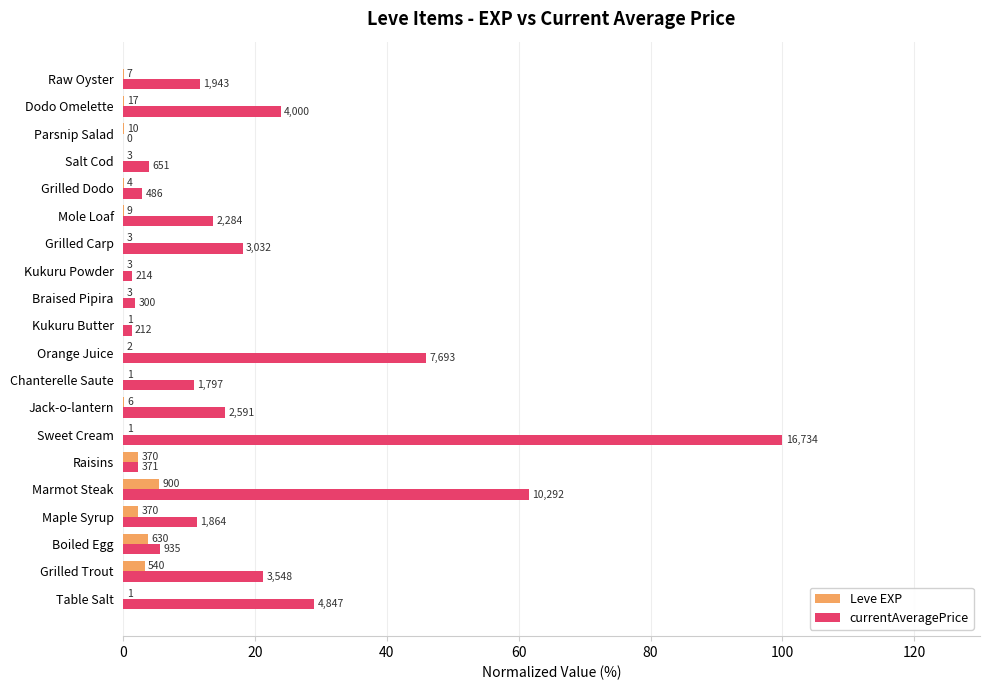

What are all the series names shown in the legend?

Leve EXP, currentAveragePrice